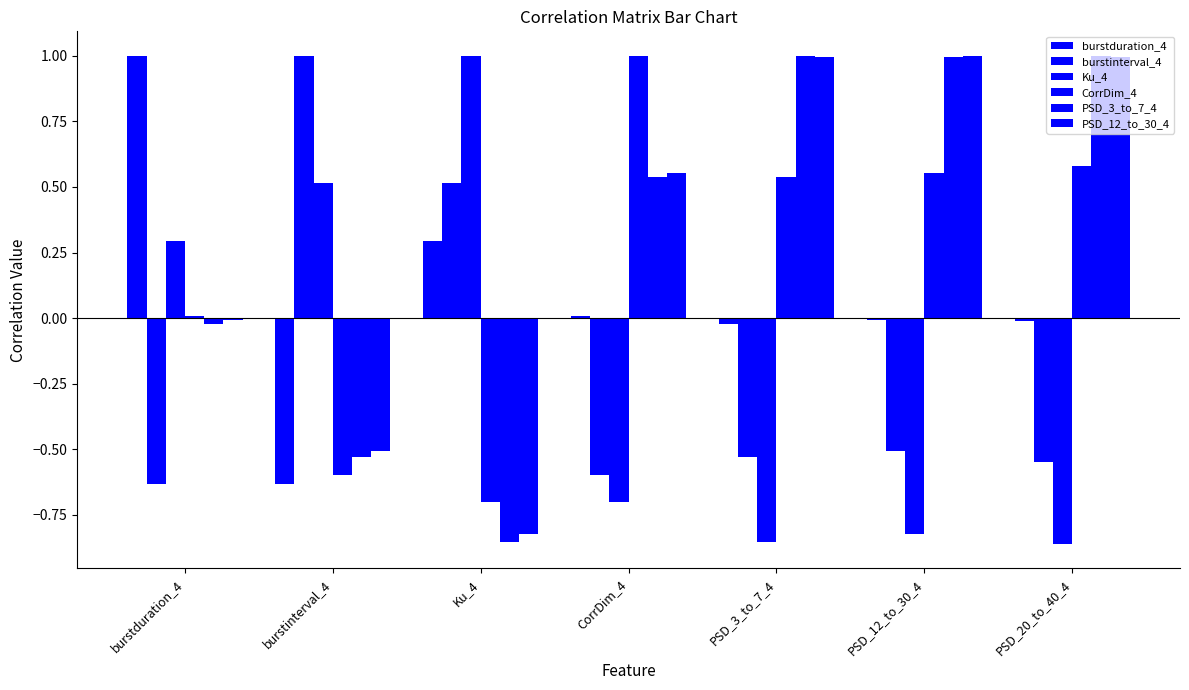

Are the bars grouped side by side (vs. stacked)?

Yes